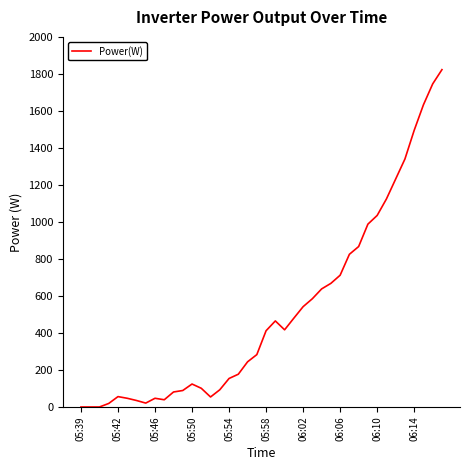

How many distinct data groups are displayed?

1